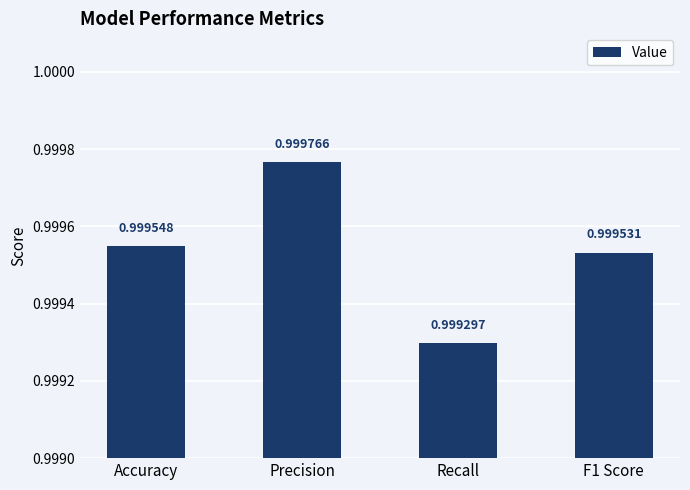

Reading right to left, transcribe all the data shown in this chart.

1.0	1.0	1.0	1.0